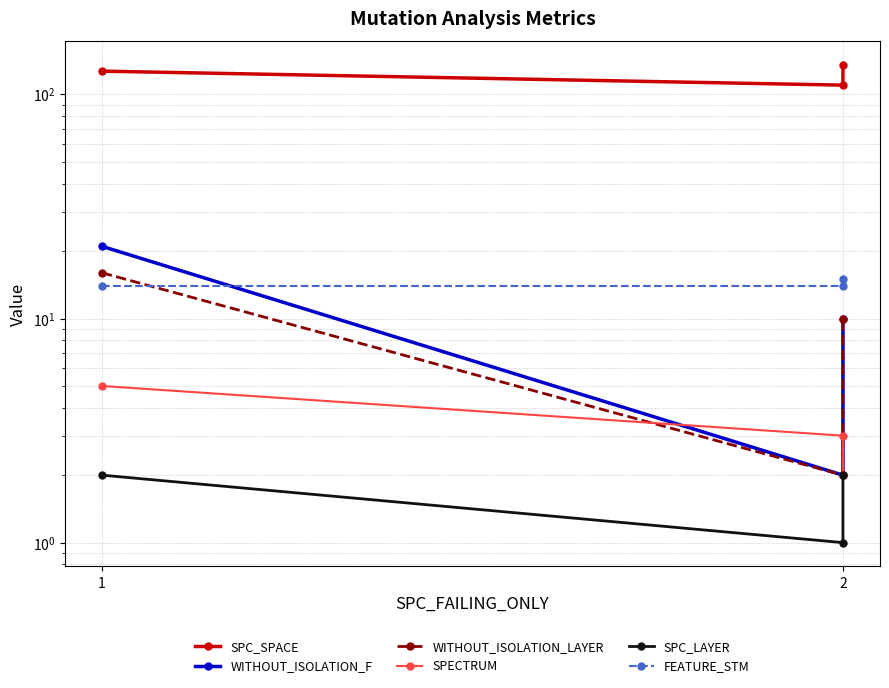

List the series in order of their peak value, lowest first.

SPC_LAYER, SPECTRUM, FEATURE_STM, WITHOUT_ISOLATION_LAYER, WITHOUT_ISOLATION_F, SPC_SPACE